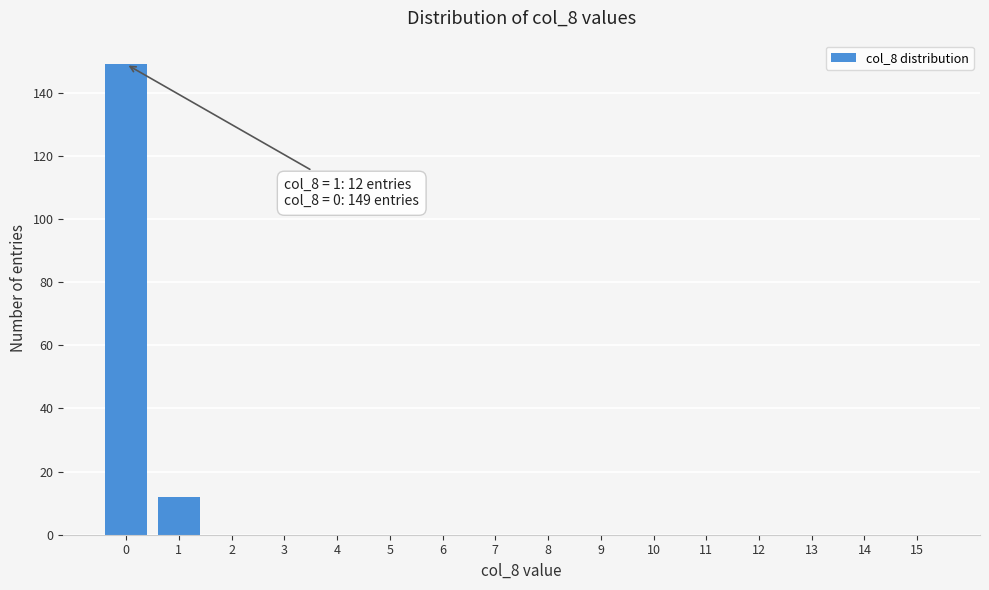

Reading left to right, extract all data points from this chart.

0=149	1=12	2=0	3=0	4=0	5=0	6=0	7=0	8=0	9=0	10=0	11=0	12=0	13=0	14=0	15=0